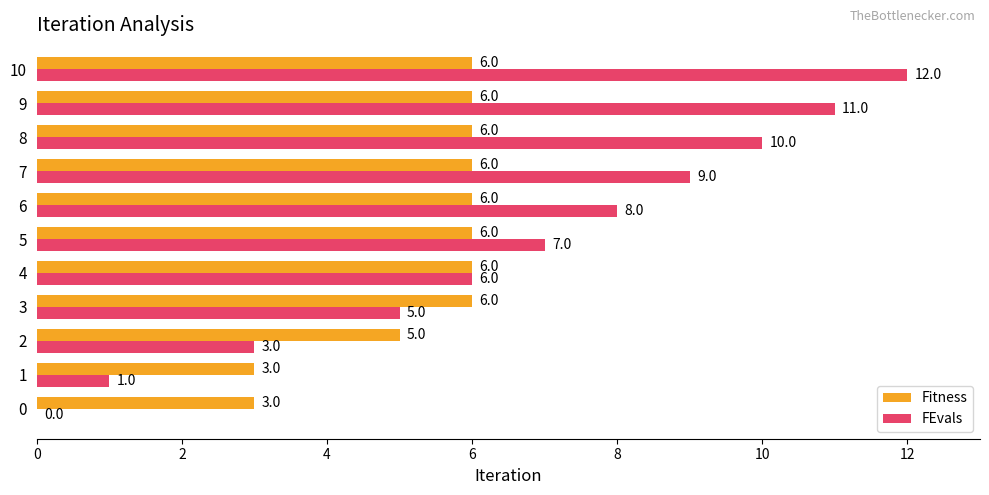

What is the greatest value displayed?

12